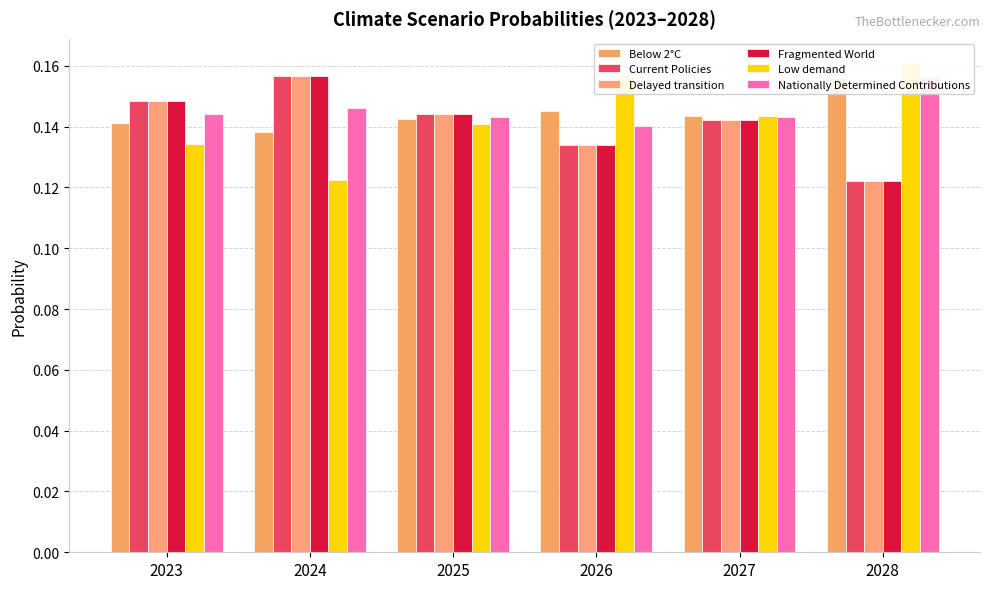

At which label does Nationally Determined Contributions reach its peak?

2028